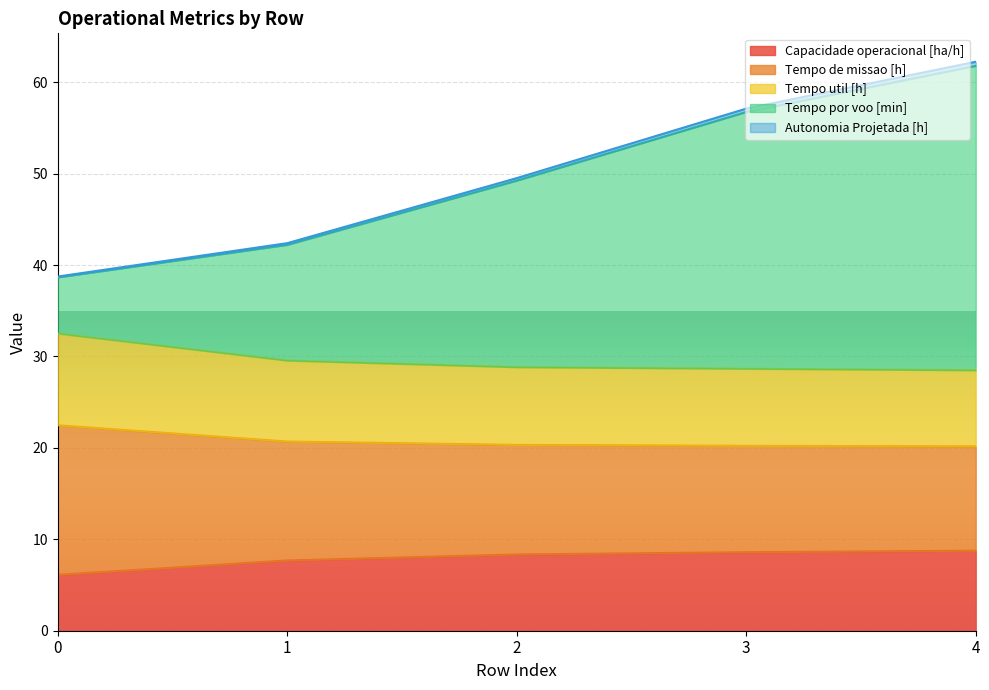

What is the minimum value for Capacidade operacional [ha/h]?

6.1